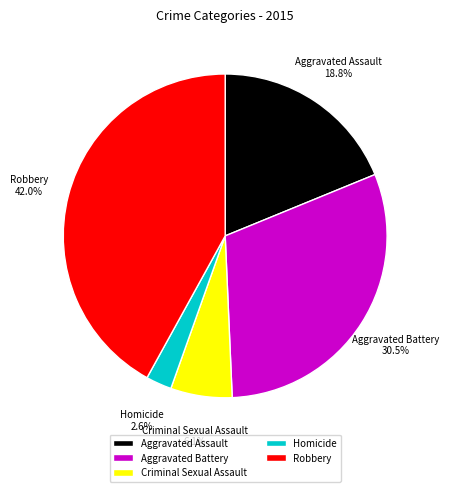

The Robbery slice represents 42% of the pie. True or false?

True